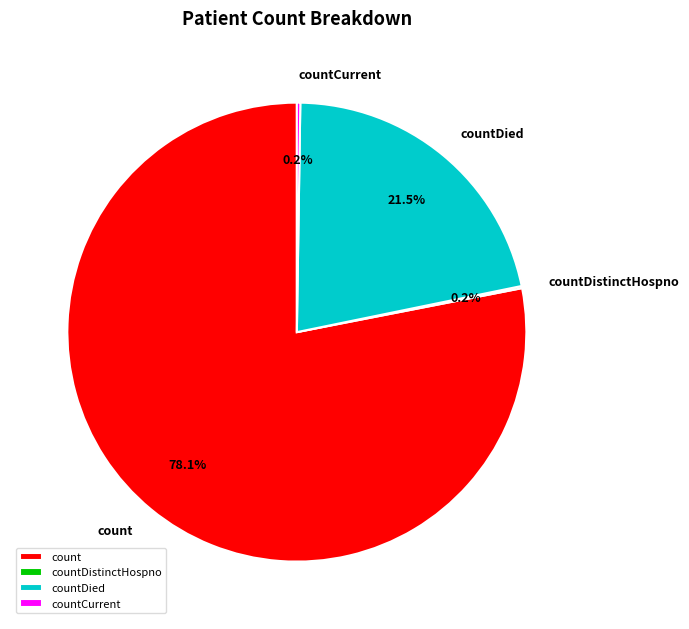

What percentage is the count slice, to the nearest percent?

78%